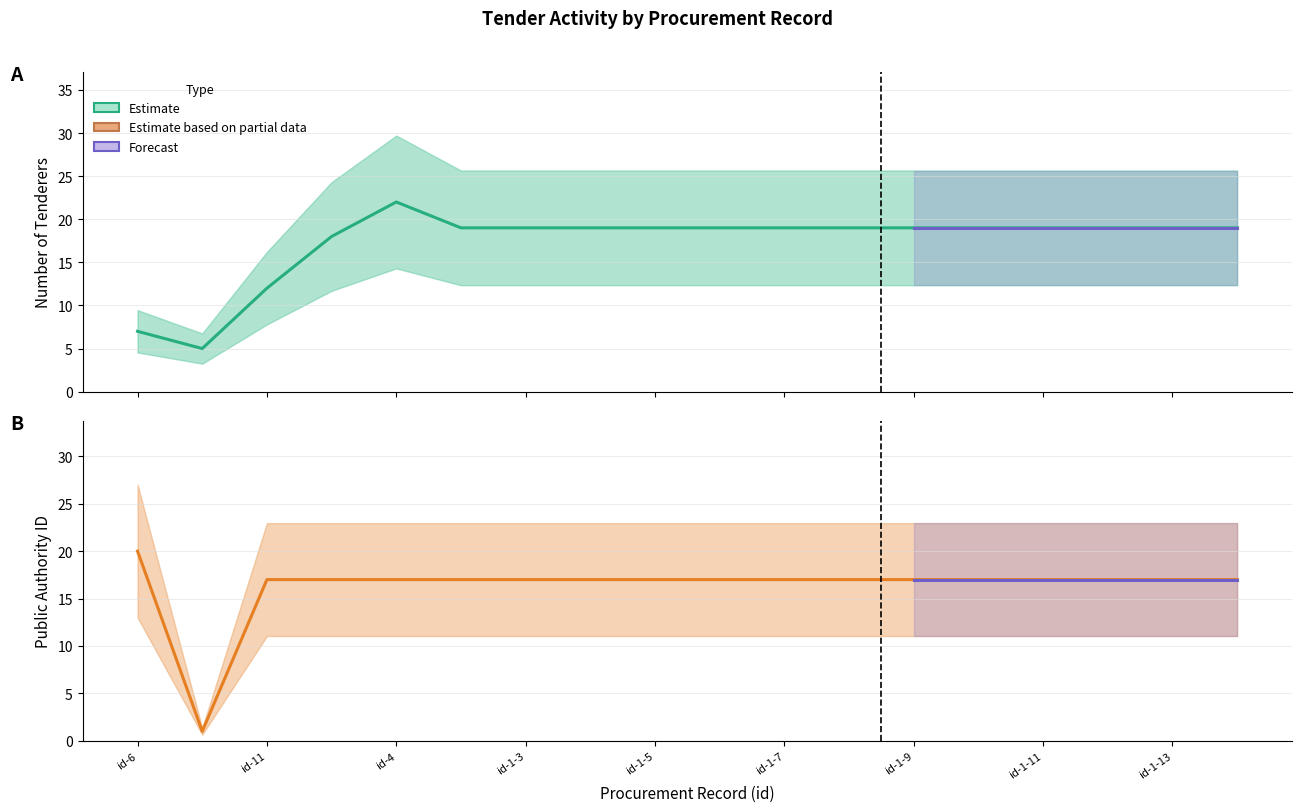

What is the greatest value displayed?

22